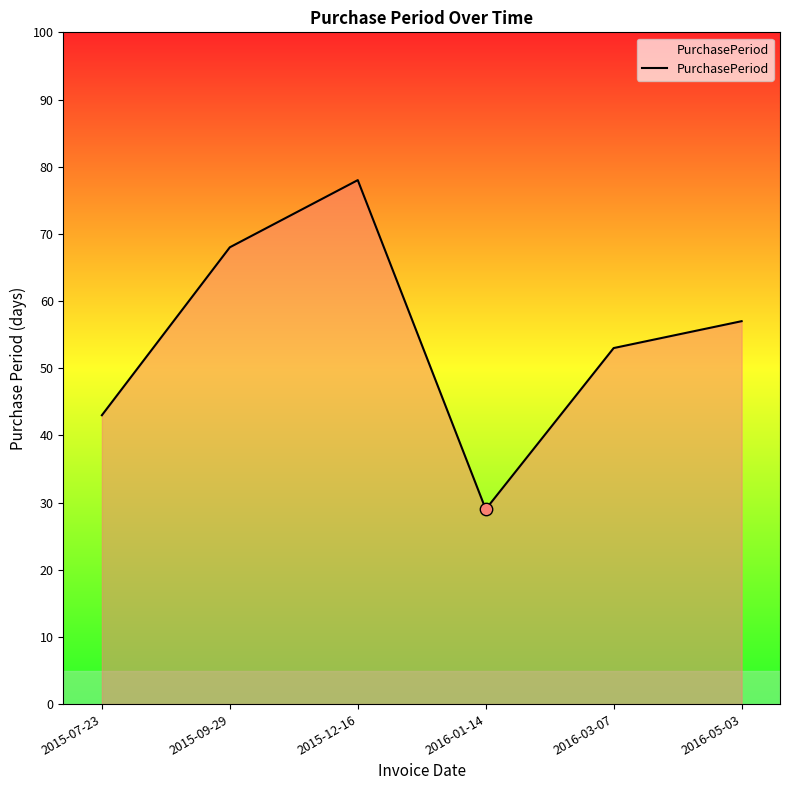

Which has a higher value, 2015-07-23 or 2015-09-29?

2015-09-29